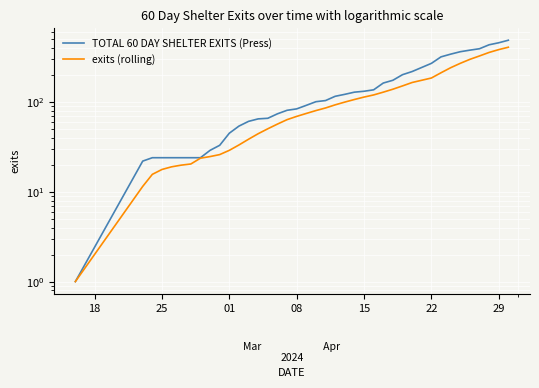

At which category does the chart reach its minimum across all series?

18